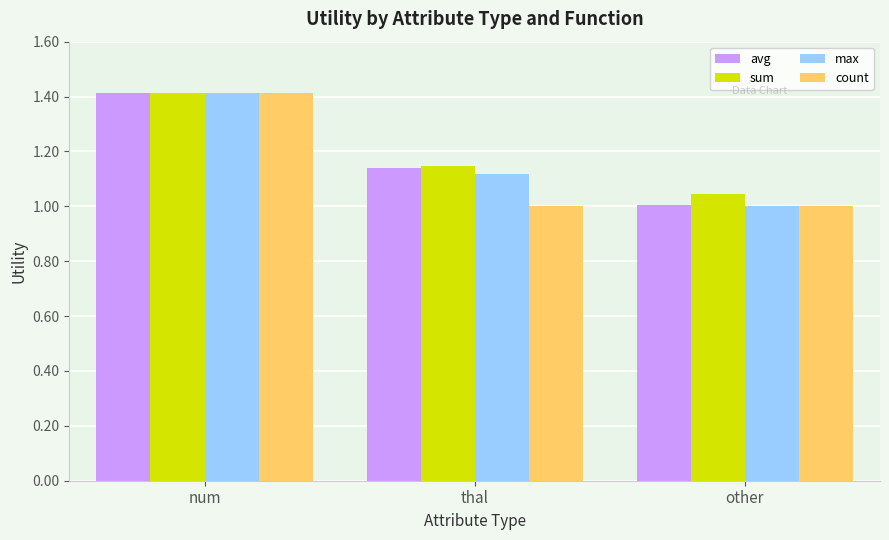

What is the label of the 3rd bar from the right?

num